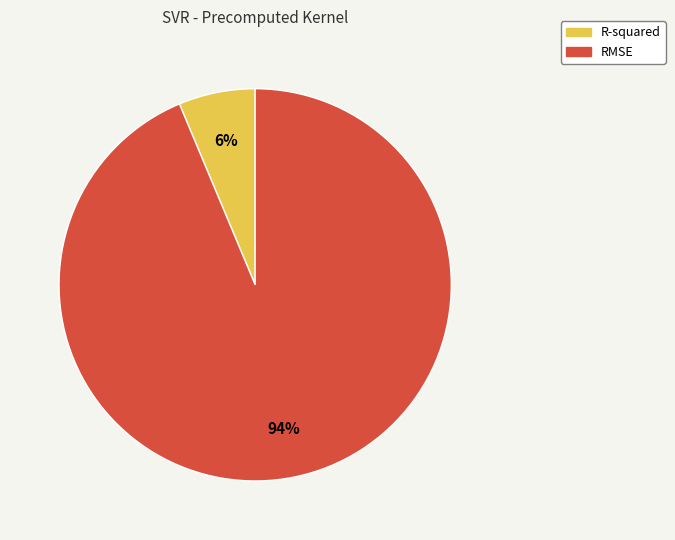

Between R-squared and RMSE, which is larger?

RMSE